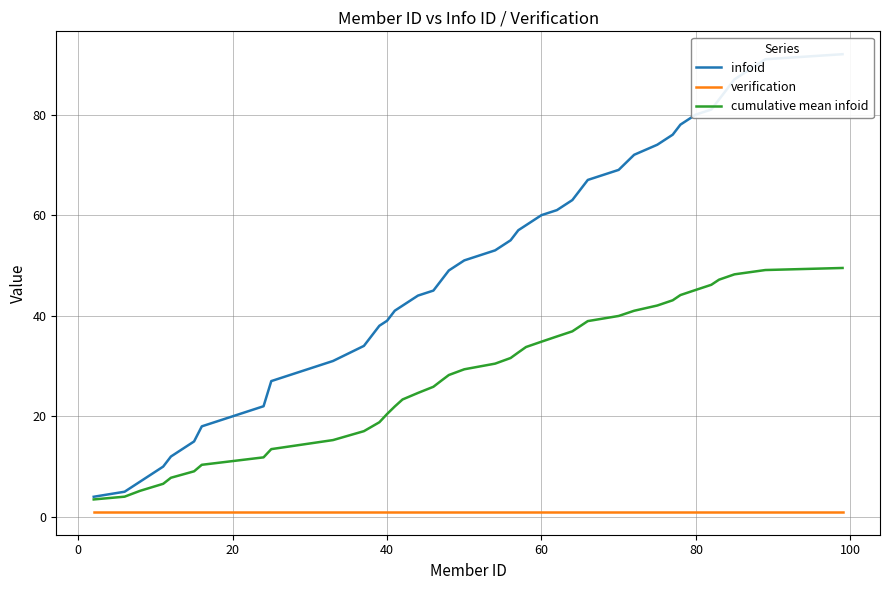

Is this an area chart (filled region under the line)?

No